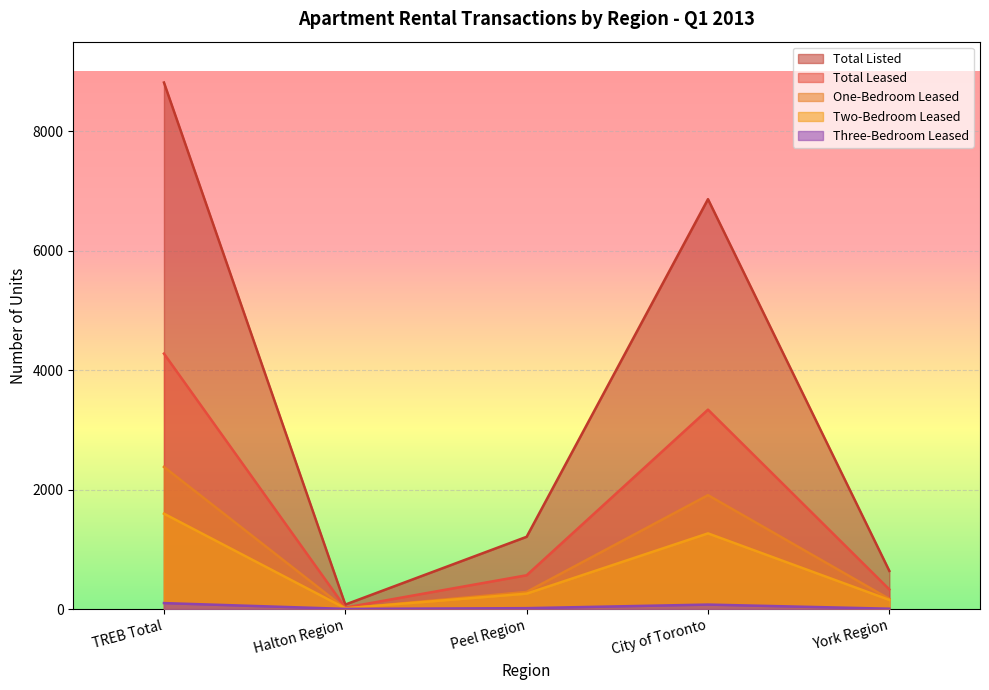

True or false: Two-Bedroom Leased has more than 0 points higher than both neighbors.

True